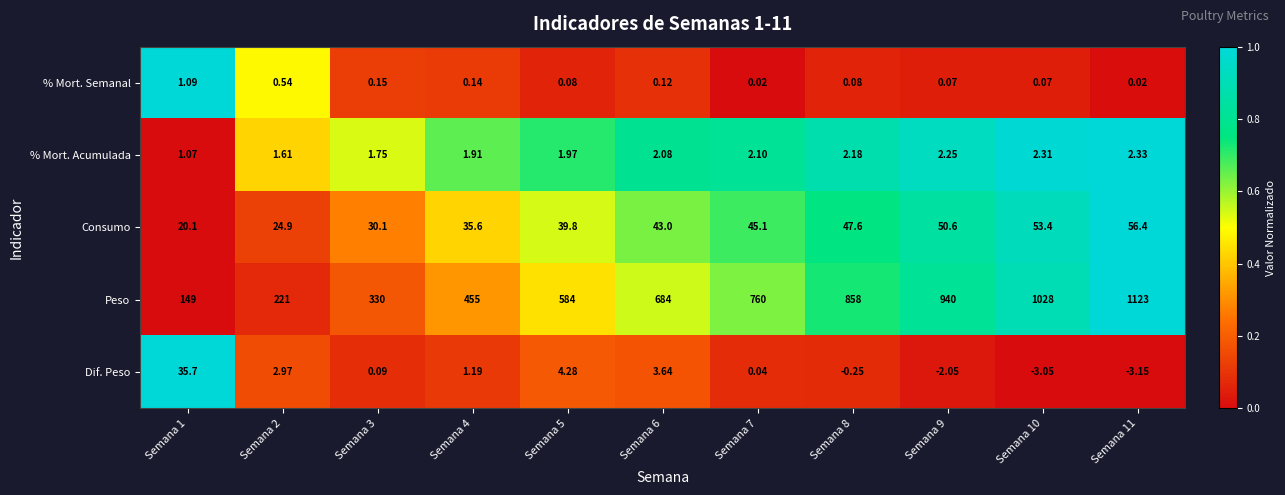

Rank the series by their maximum value, from lowest to highest.

% Mort. Semanal, % Mort. Acumulada, Dif. Peso, Consumo, Peso